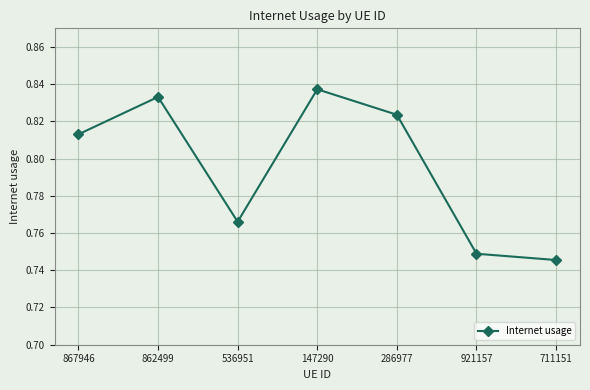

True or false: the data shows 0.2 at 867946.

False